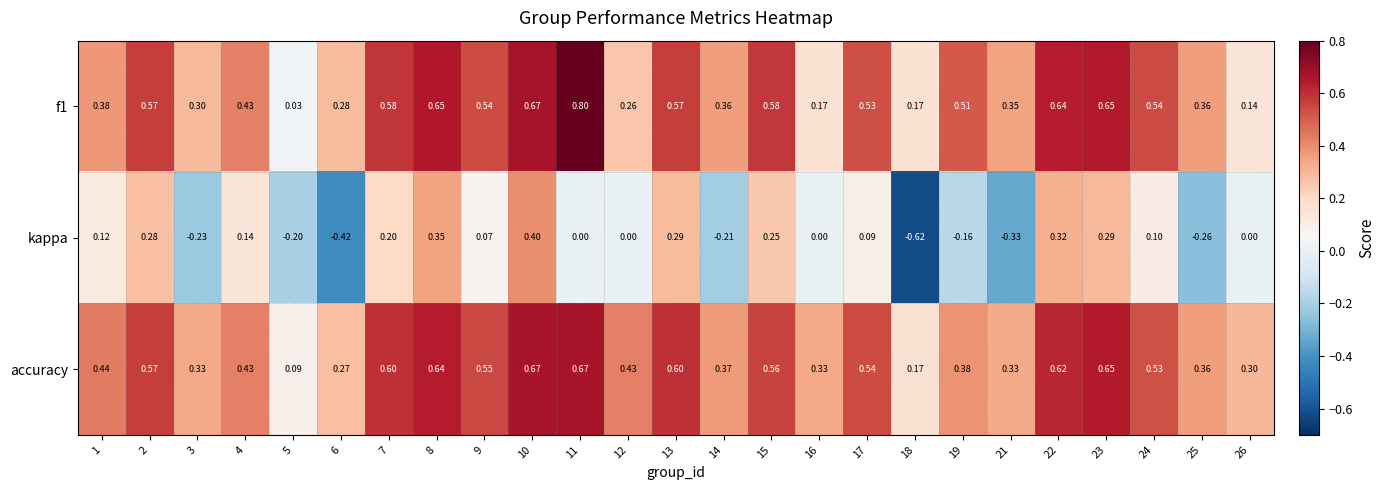

Which series has the largest range (max minus min)?

kappa